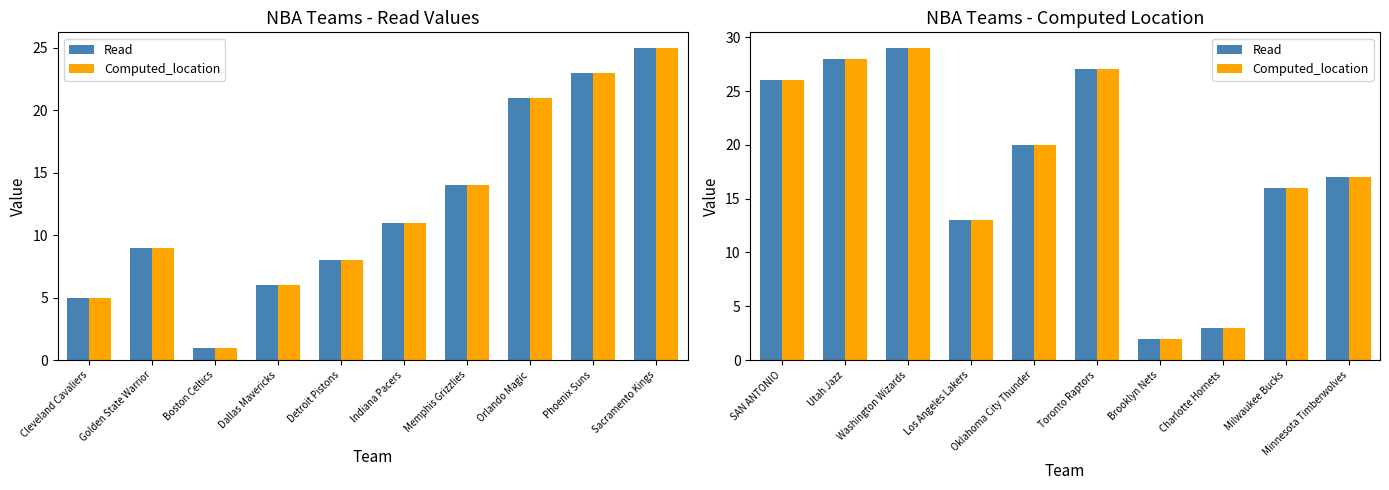

What are all the series names shown in the legend?

Read, Computed_location